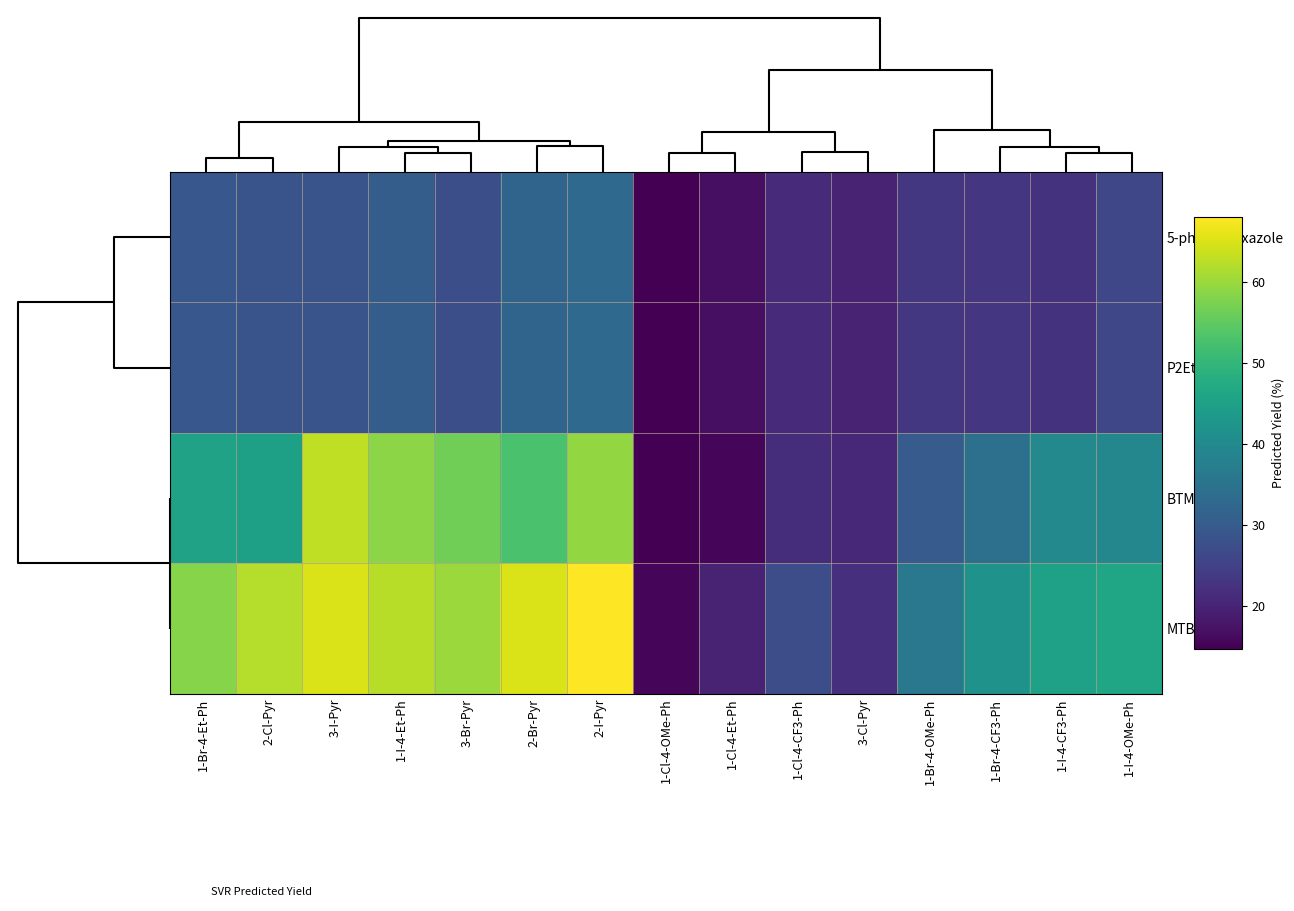

Which series has the largest total across all categories?

MTBD